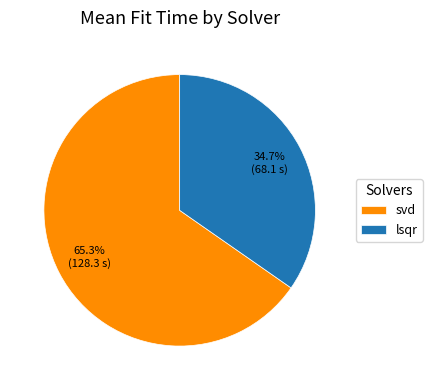

Approximately how many times larger is the value at lsqr compared to svd?

0.5